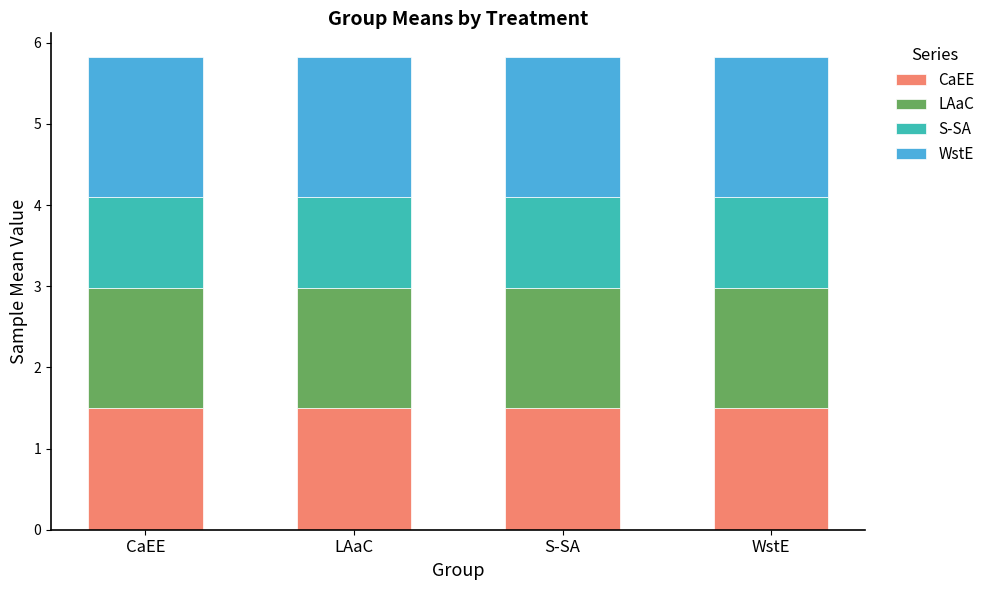

What is the highest value of the CaEE series?

1.5